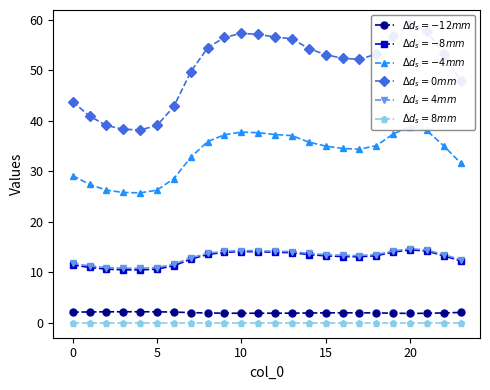

Is it true that $\Delta d_s=8mm$ equals 0.0 at 0?

True